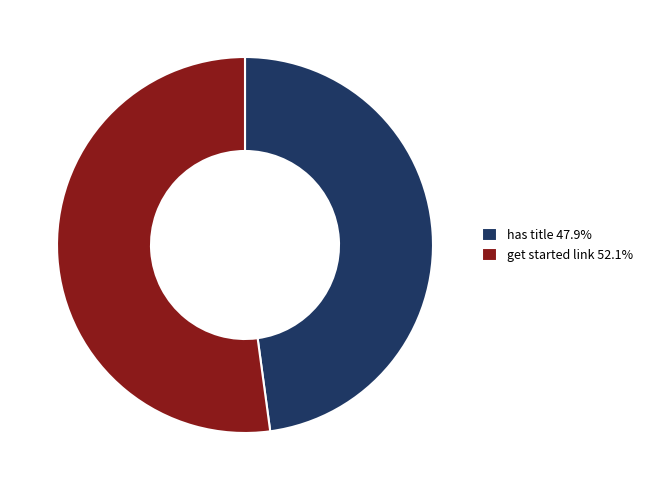

Is there a majority slice in this chart?

Yes